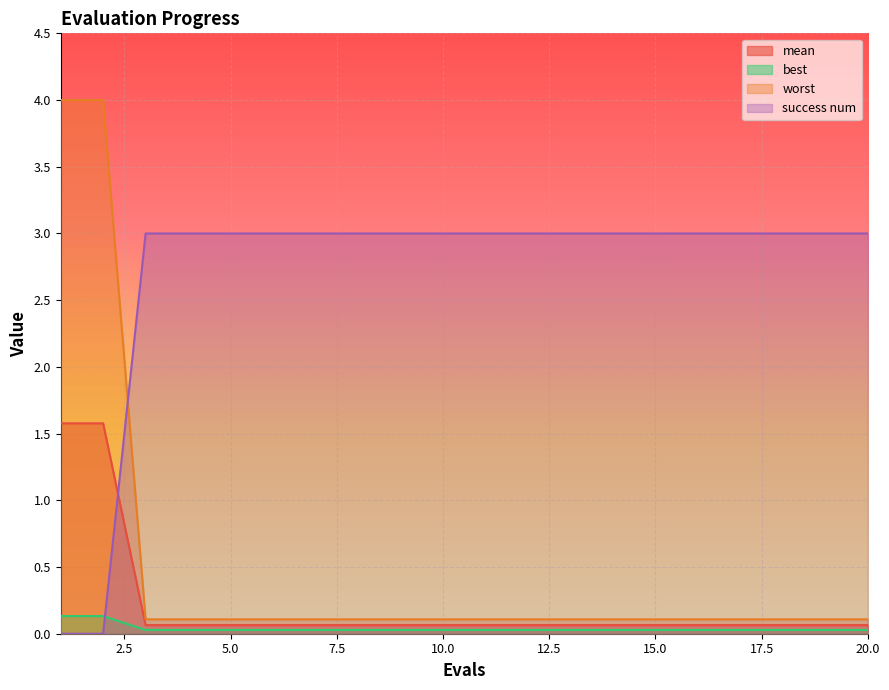

What is the sum of all mean values?

4.3